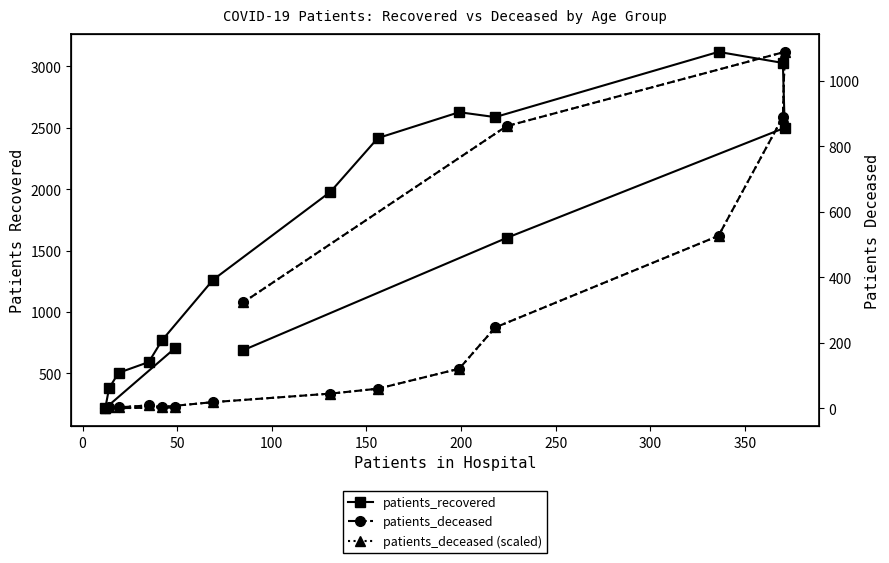

What is the sum of all patients_recovered values?

24982.0